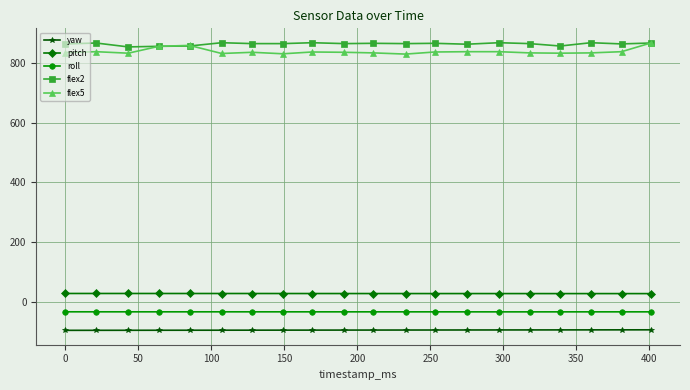

At how many categories does at least one series exceed 511?

20